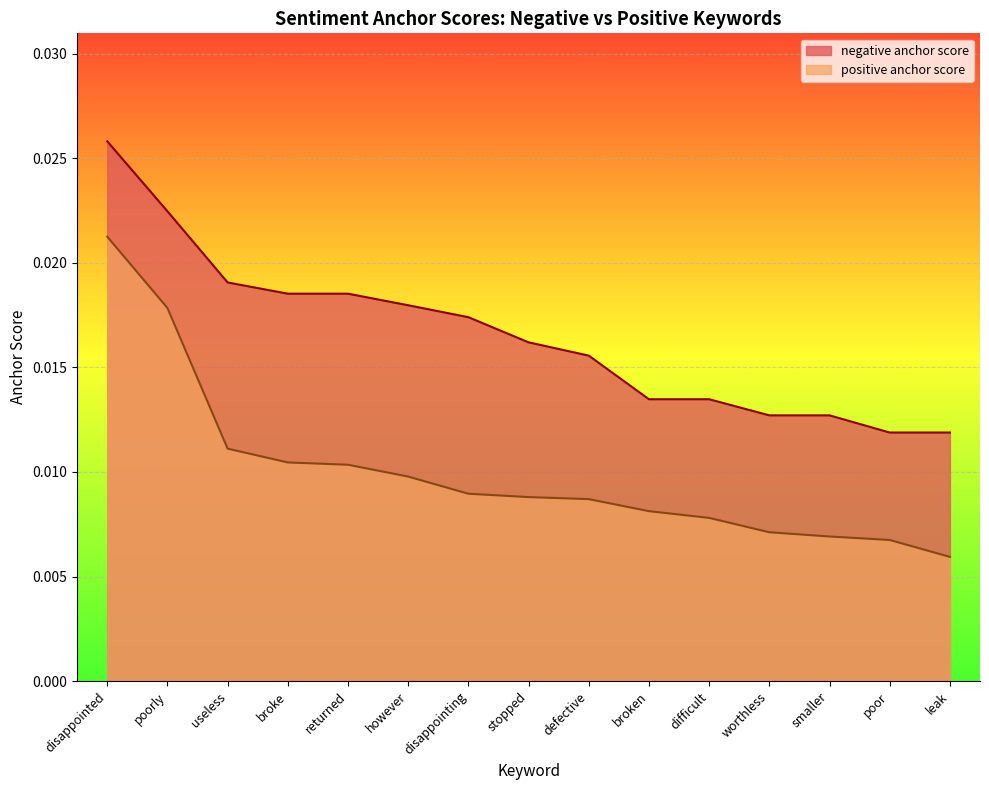

Which series has the largest total across all categories?

negative anchor score